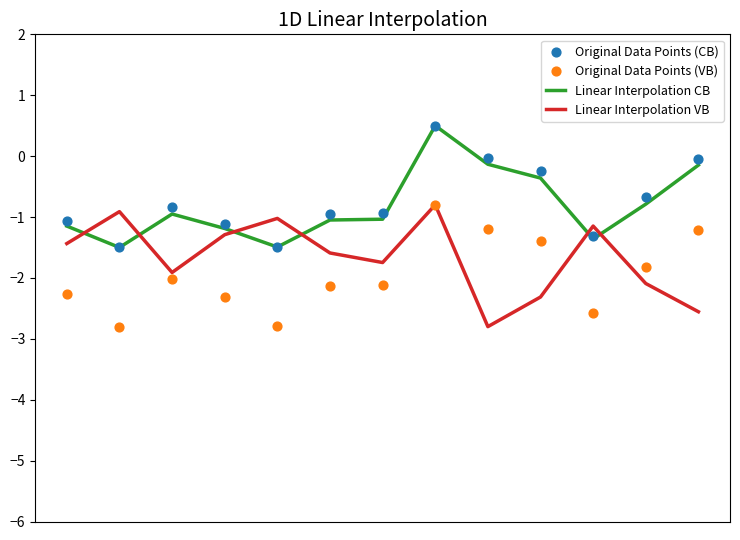

What is the total value across all series at 0?

-5.9